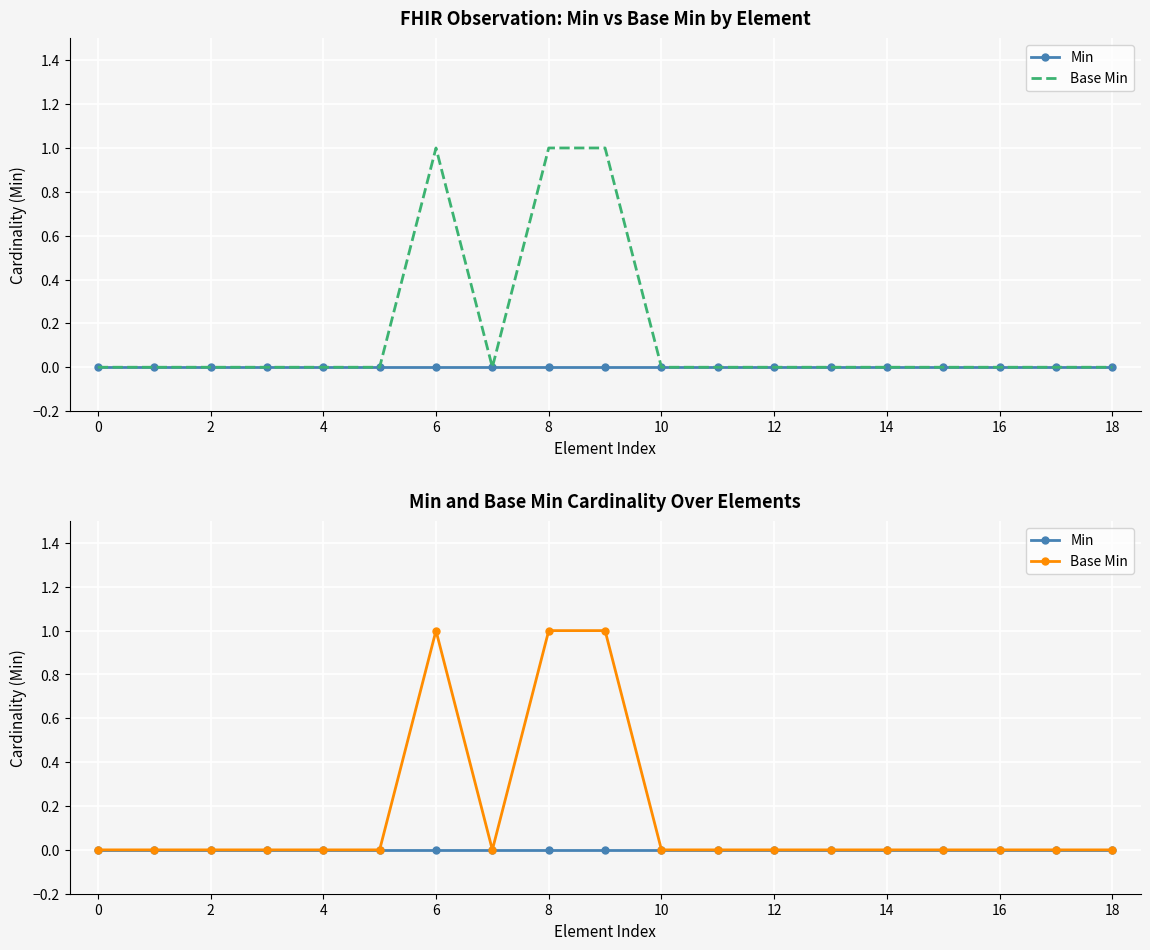

True or false: Base Min and Min cross at least once.

False